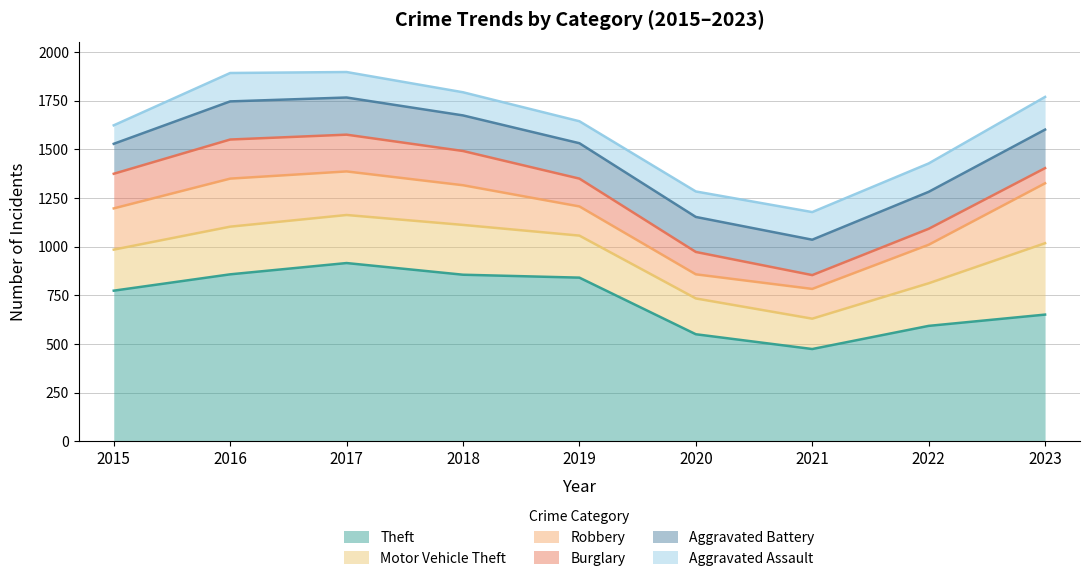

Which label corresponds to the largest value in the chart?

2017